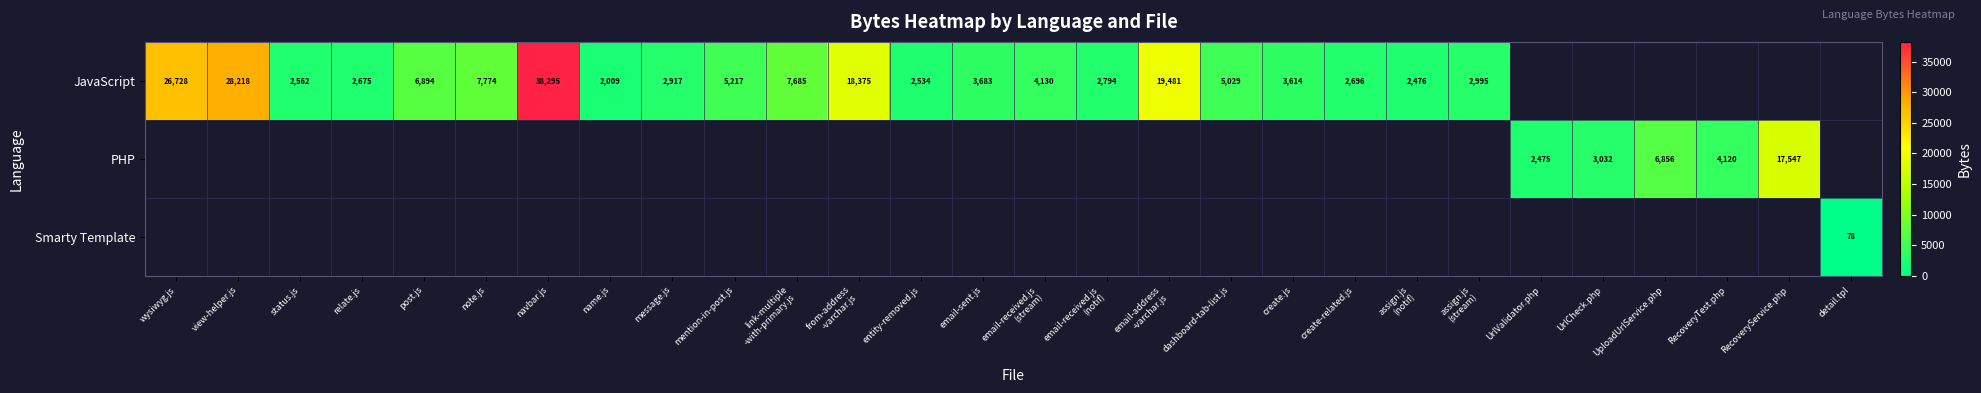

What is the difference between the JavaScript values at entity-removed.js and note.js?

5240